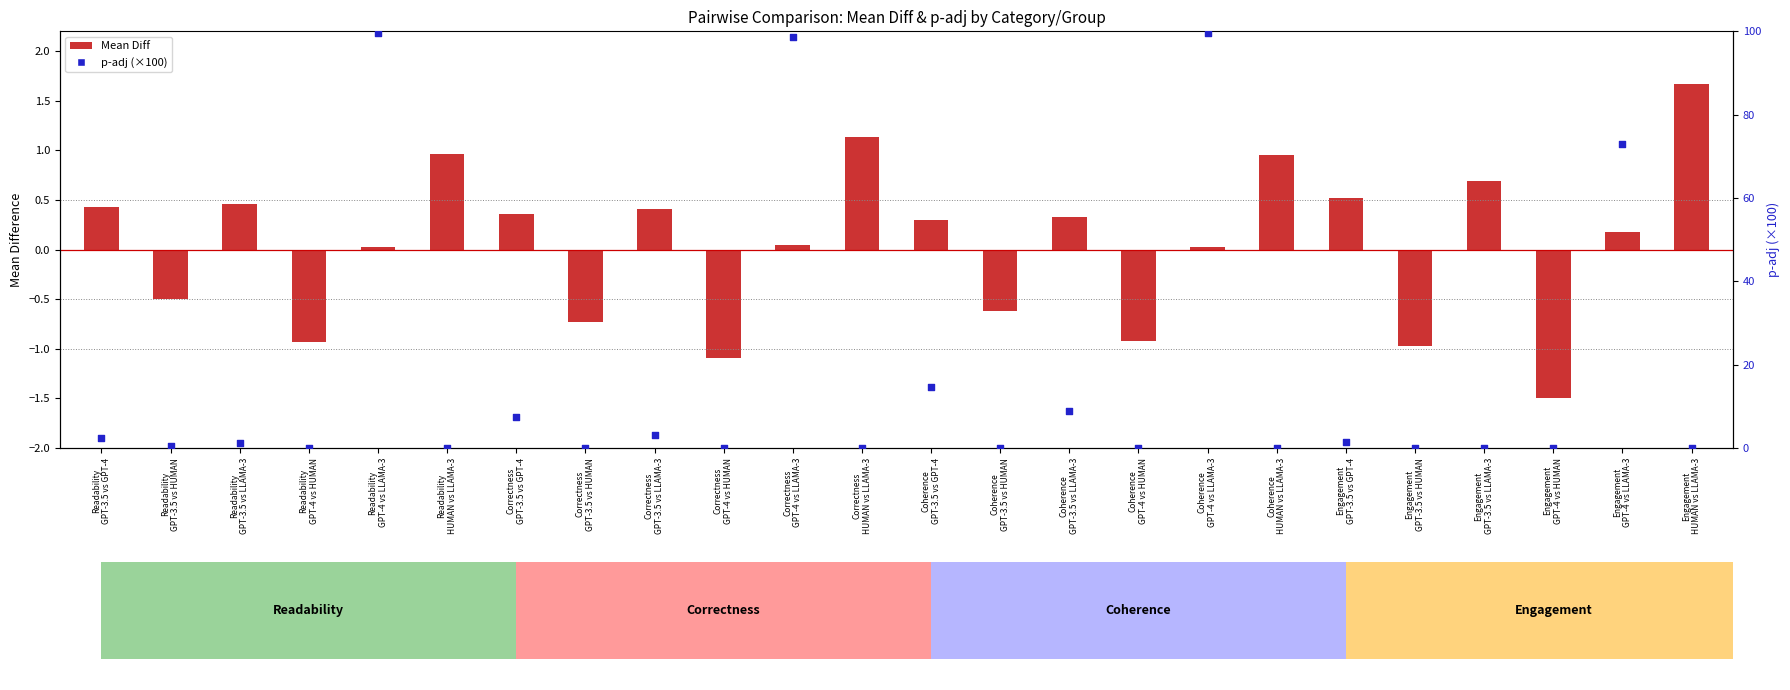

At which category is the sum across all series the highest?

Readability
GPT-4 vs LLAMA-3